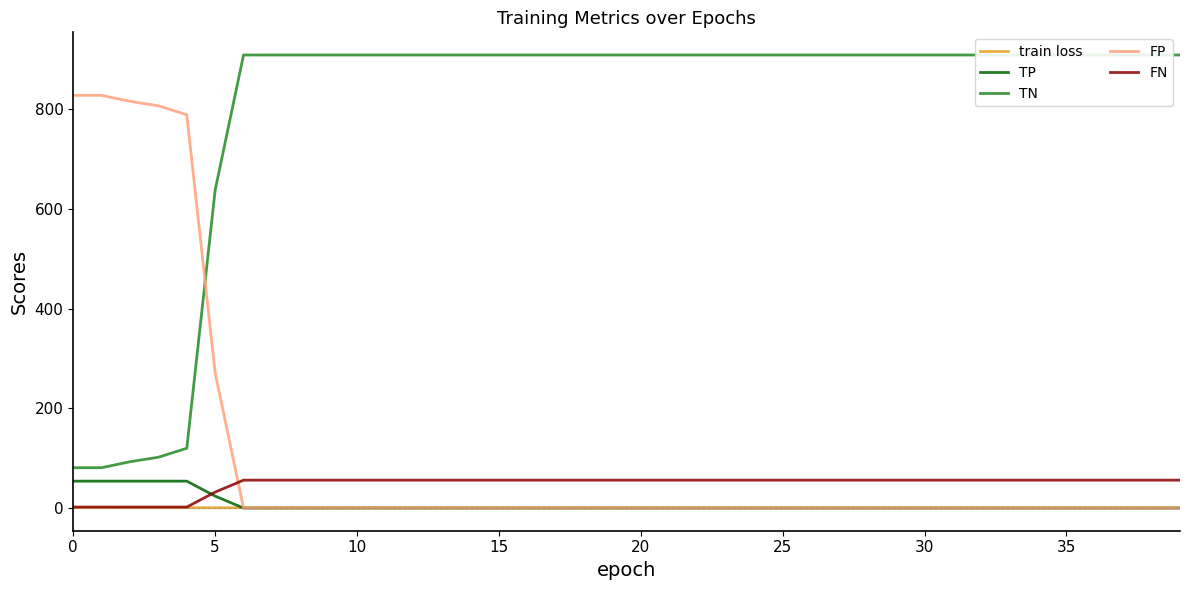

True or false: TN and FN intersect in this chart.

False